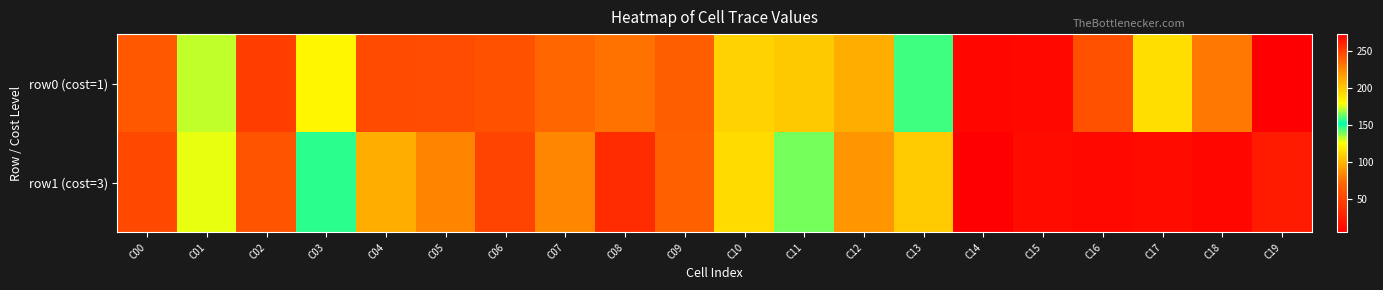

At which category is the sum across all series the highest?

C11